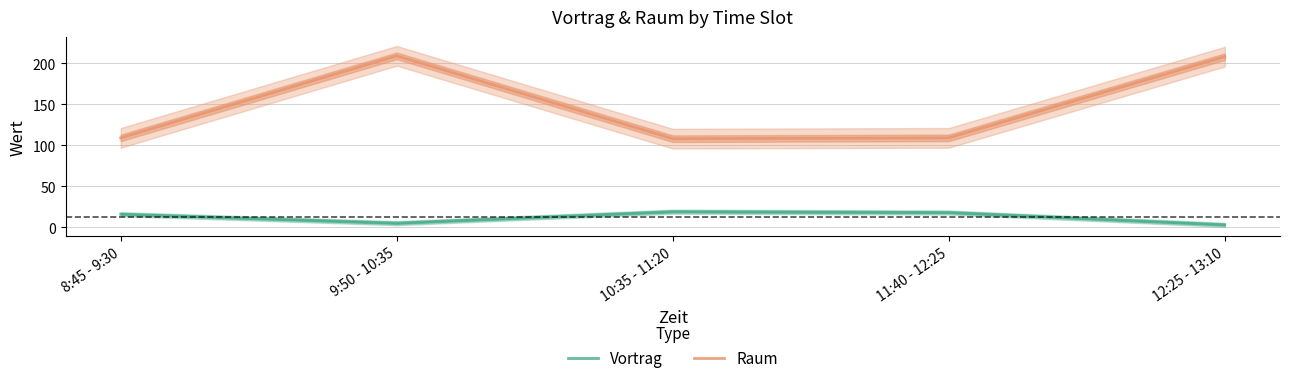

What are all the series names shown in the legend?

Vortrag, Raum